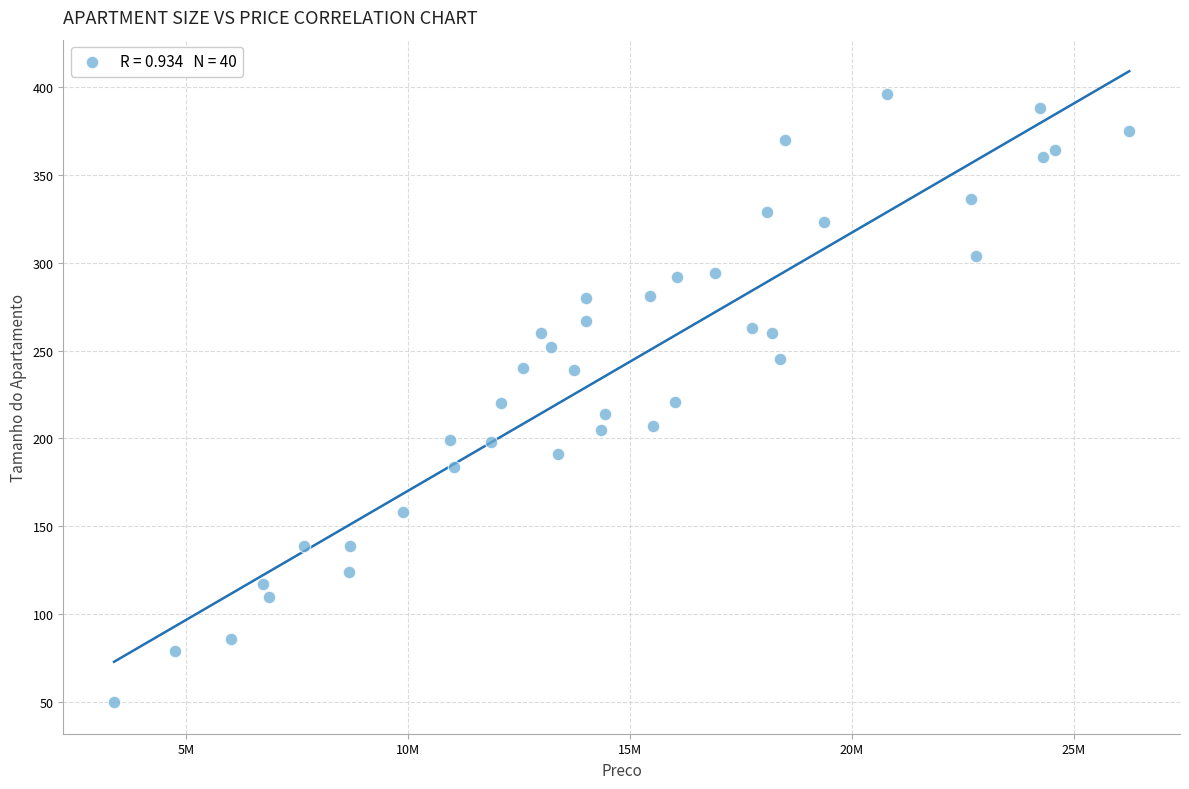

What is the range of Y values (max minus min)?

346